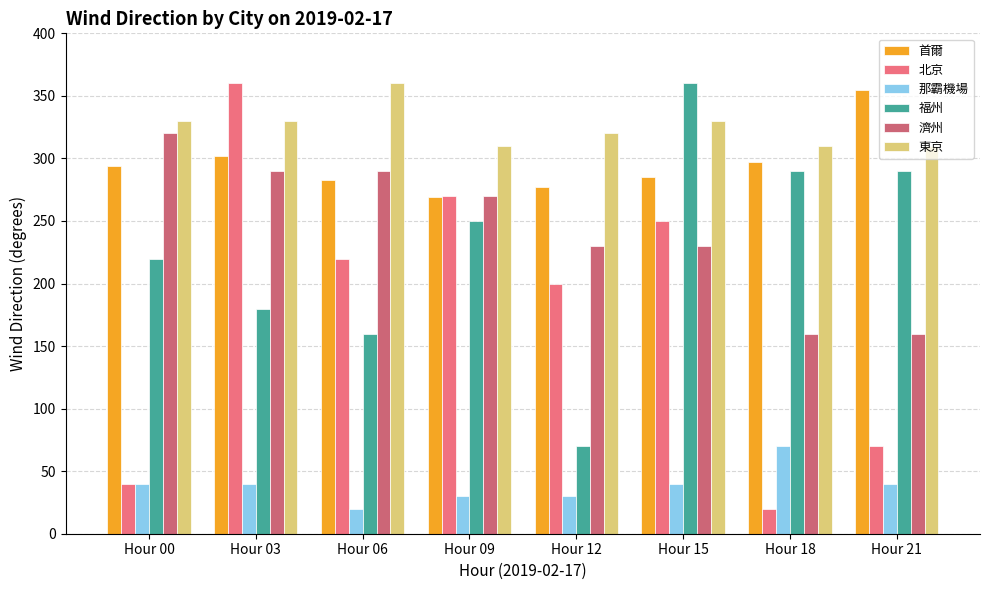

Rank the series by their maximum value, from highest to lowest.

北京, 福州, 東京, 首爾, 濟州, 那霸機場